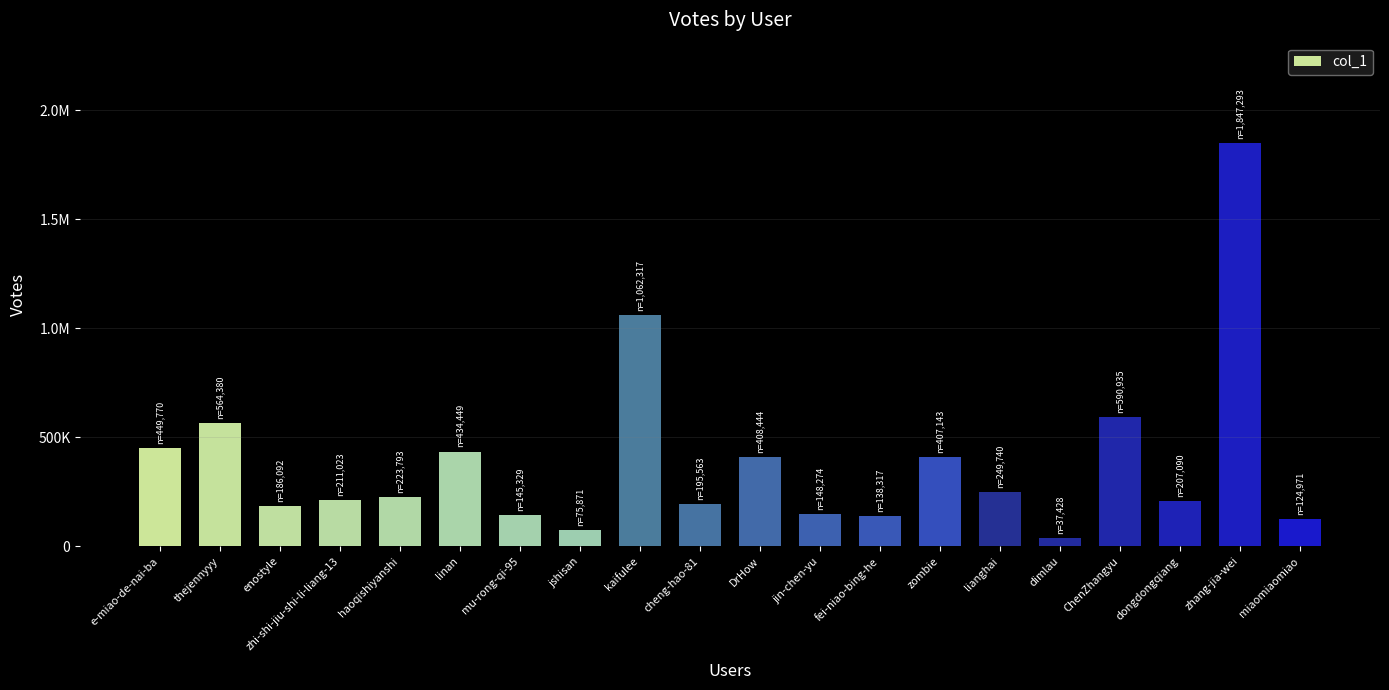

Does the chart contain any negative values?

No